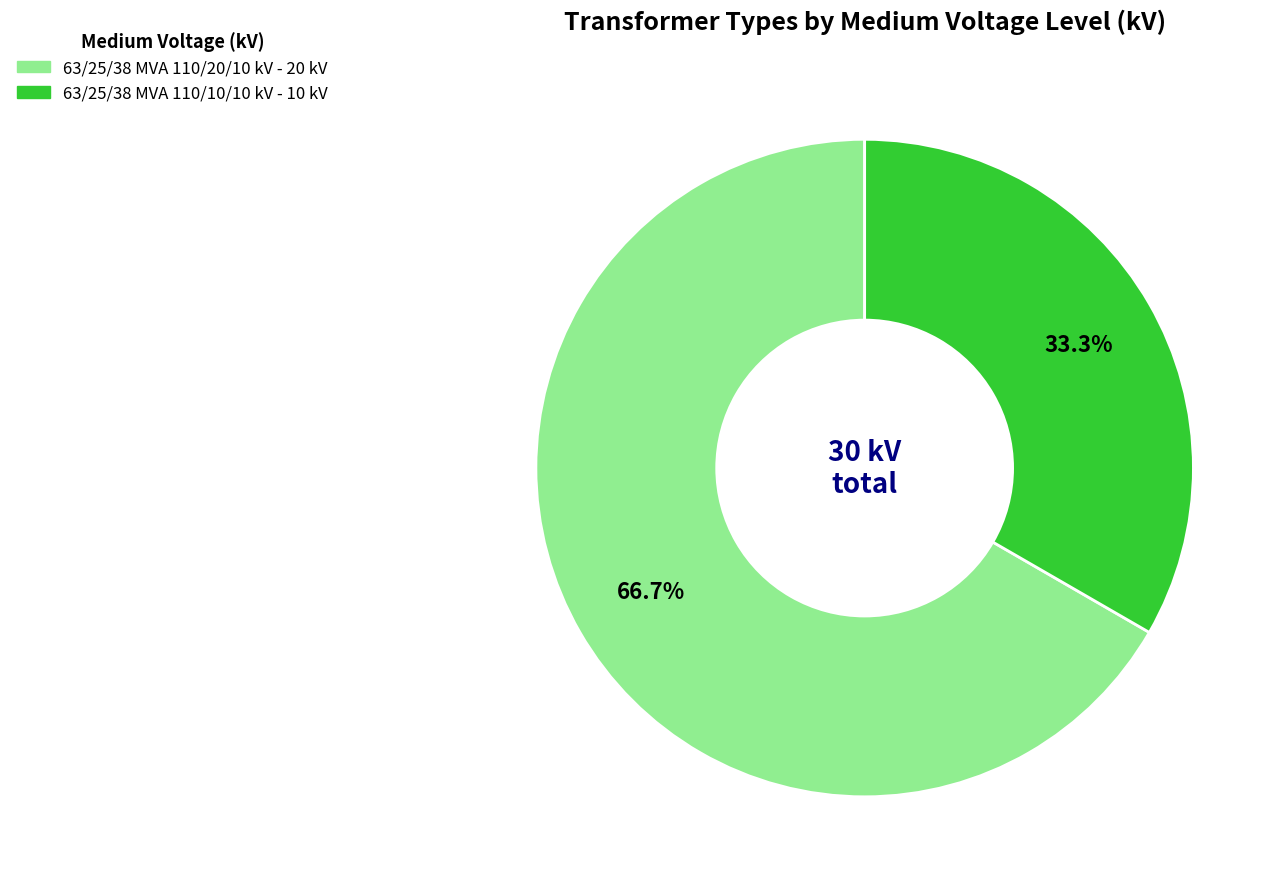

Between 63/25/38 MVA 110/10/10 kV and 63/25/38 MVA 110/20/10 kV, which is larger?

63/25/38 MVA 110/20/10 kV